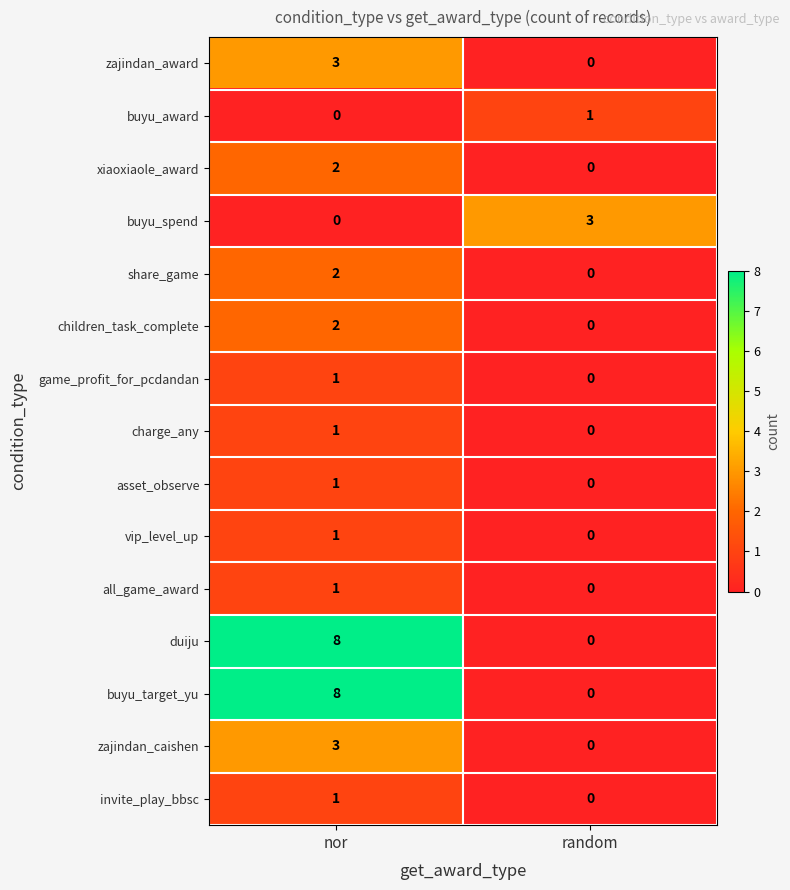

What is the approximate value of buyu_spend at random?

3